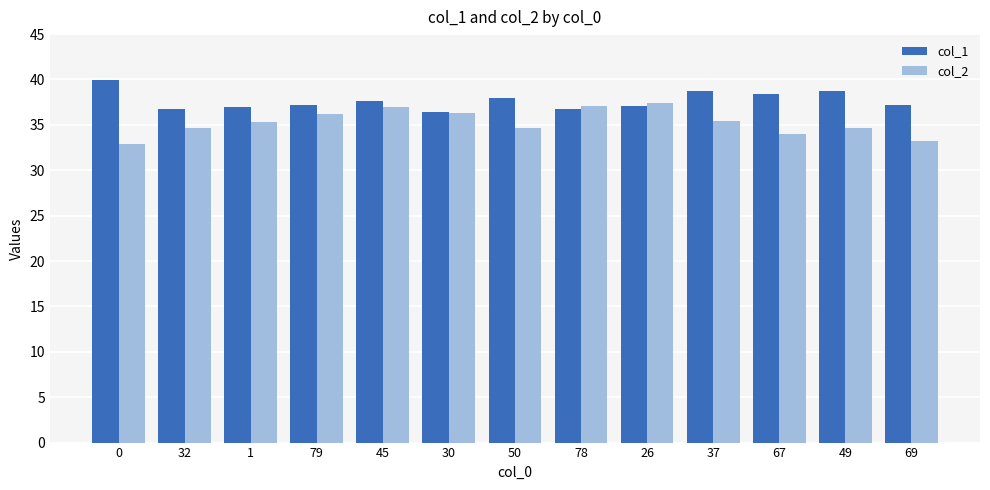

How many bars are there in total?

26